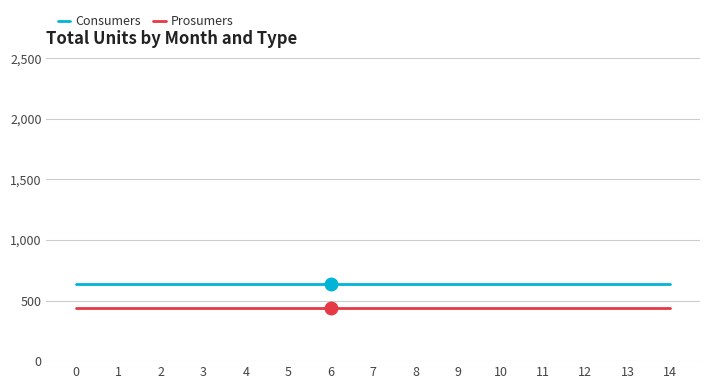

List the series in order of their overall mean, lowest first.

Prosumers, Consumers